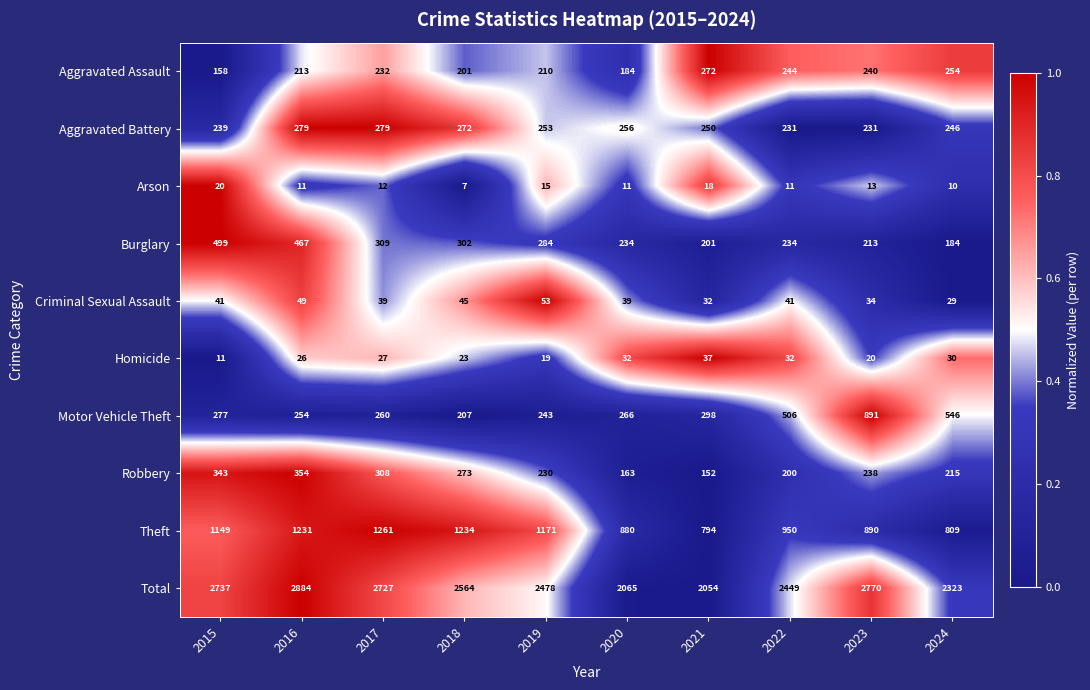

At which category is the sum across all series the highest?

2016